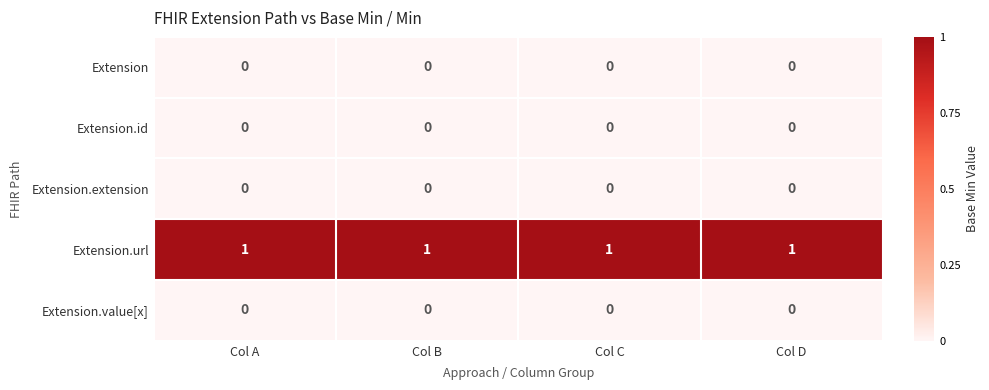

The value of Extension.value[x] at Col D is 0. True or false?

True